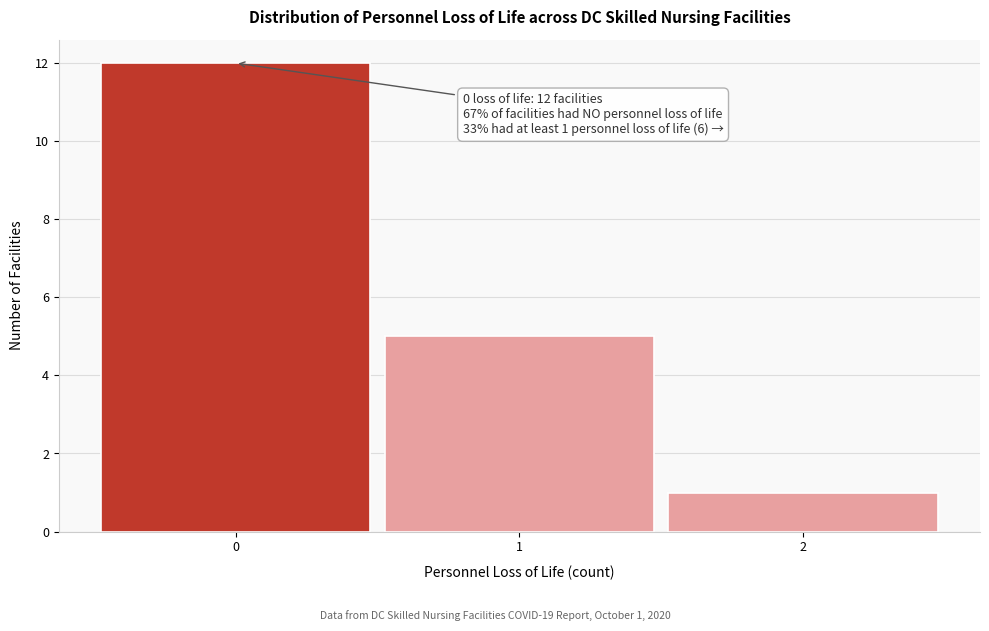

Which range on the x-axis has the tallest bar?

-0.5 to 0.5